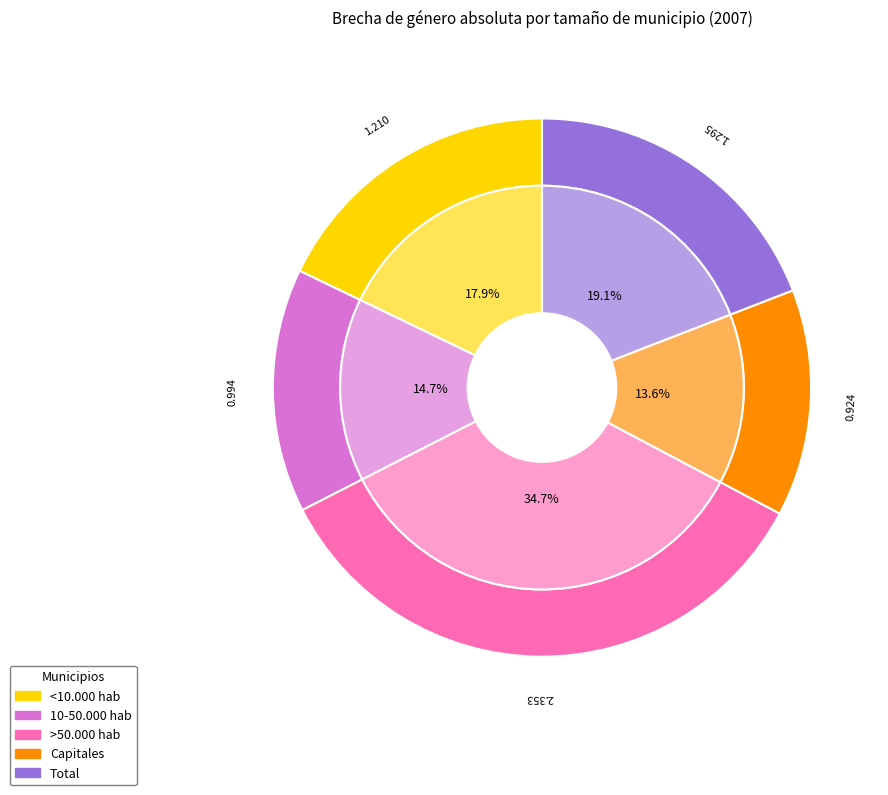

Between <10.000 hab and Capitales, which is larger?

<10.000 hab